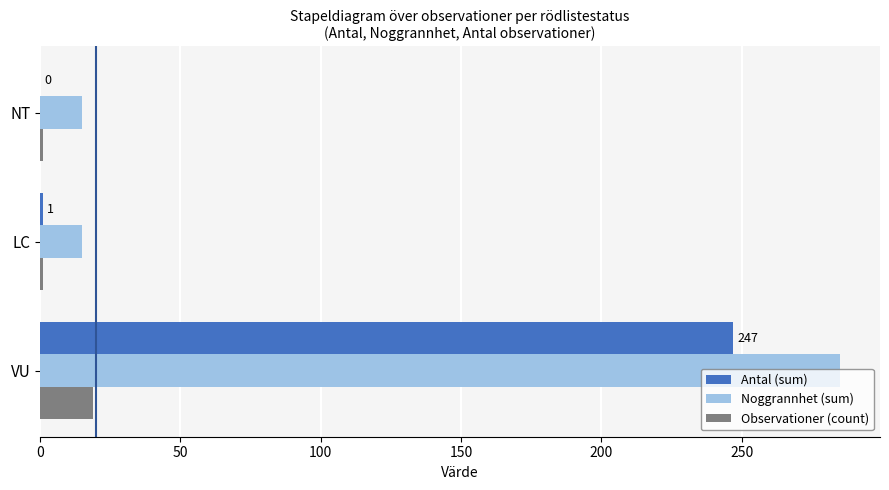

How many values in the Observationer (count) series exceed 1?

1